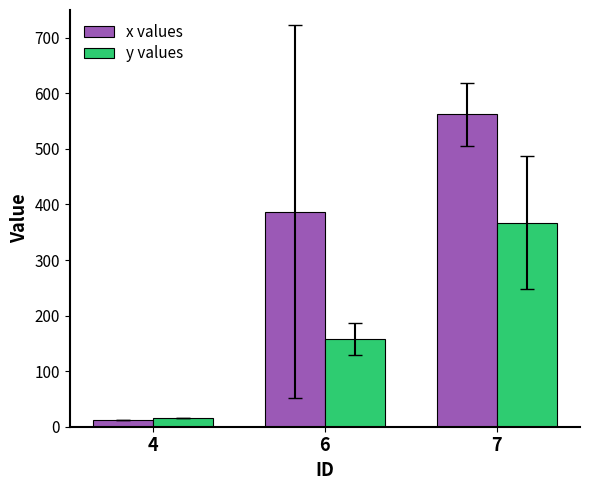

At which category does the chart reach its peak across all series?

7